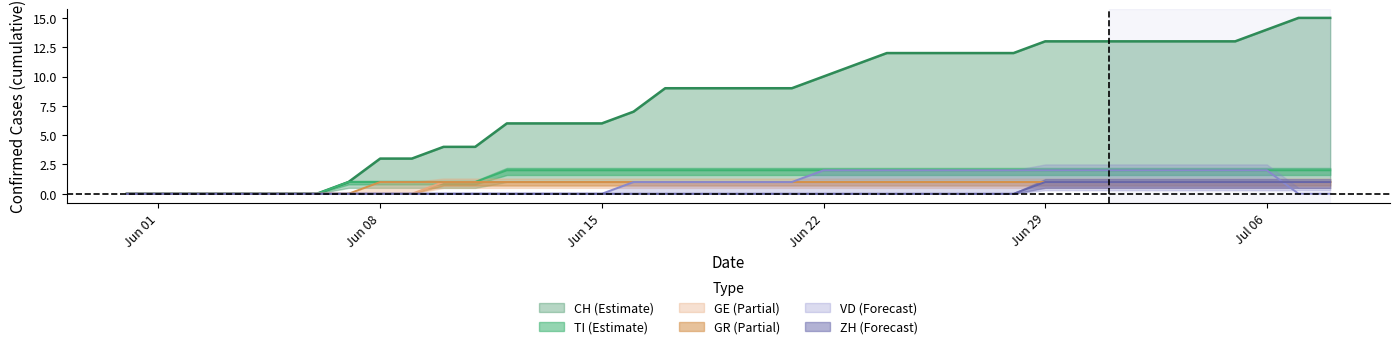

Which series has the largest total across all categories?

CH